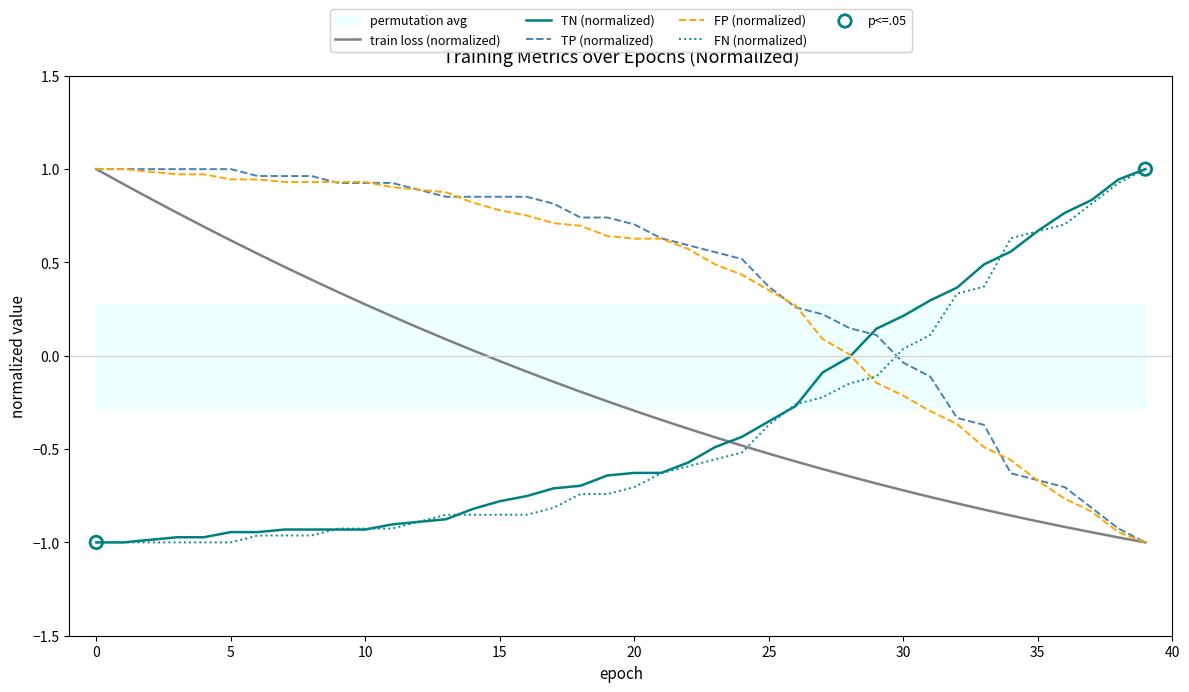

Which series has the widest spread of Y values?

train loss (normalized)